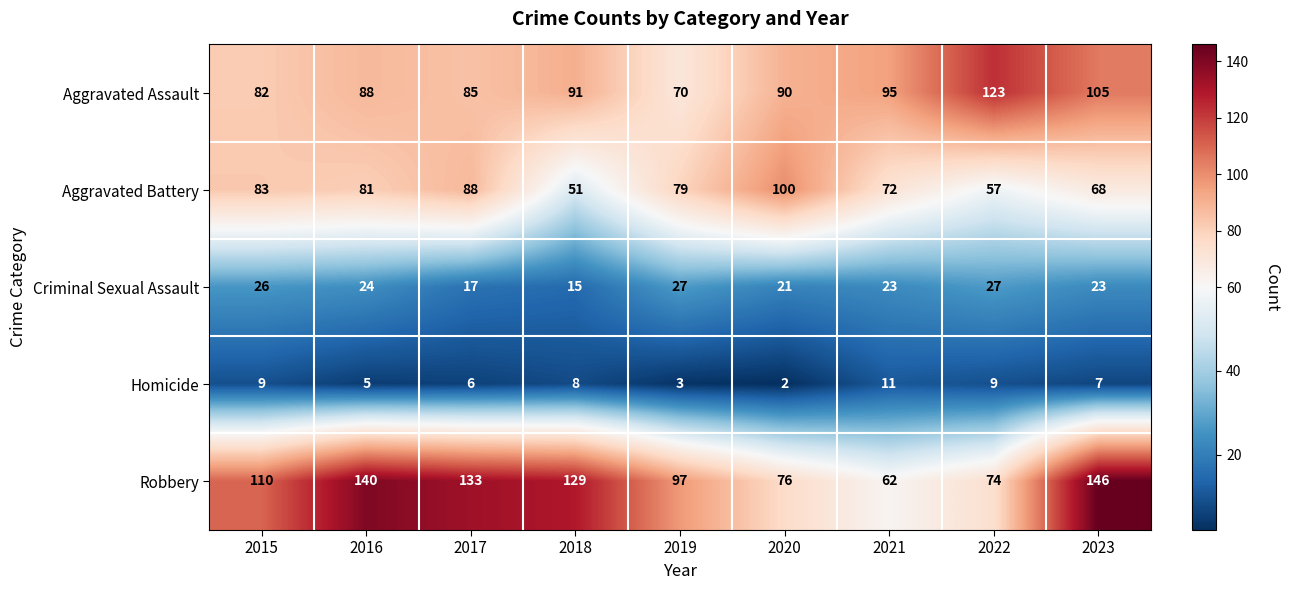

What is the total value across all series at 2020?

289